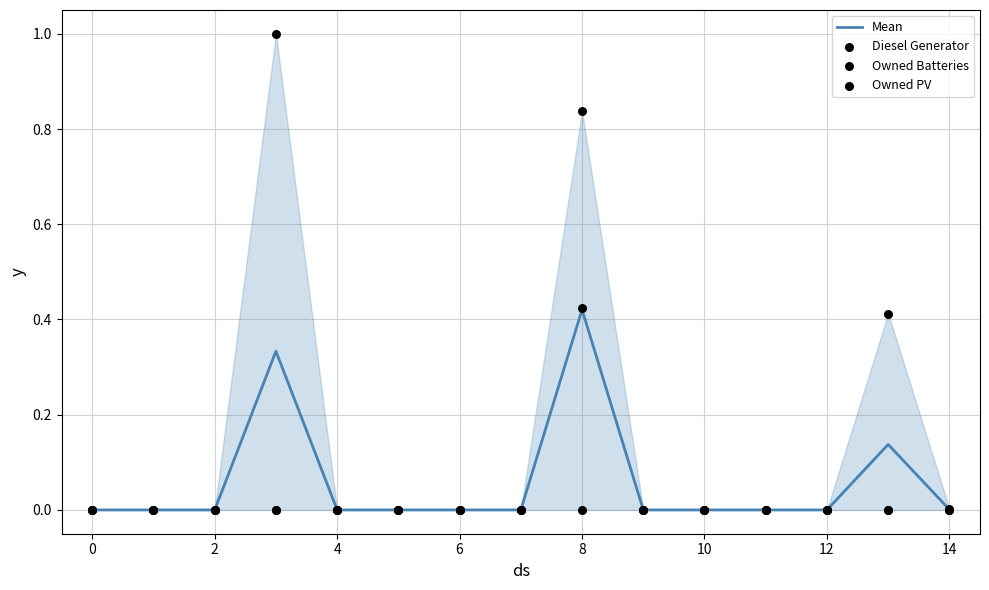

Which series has the largest total across all categories?

Diesel Generator